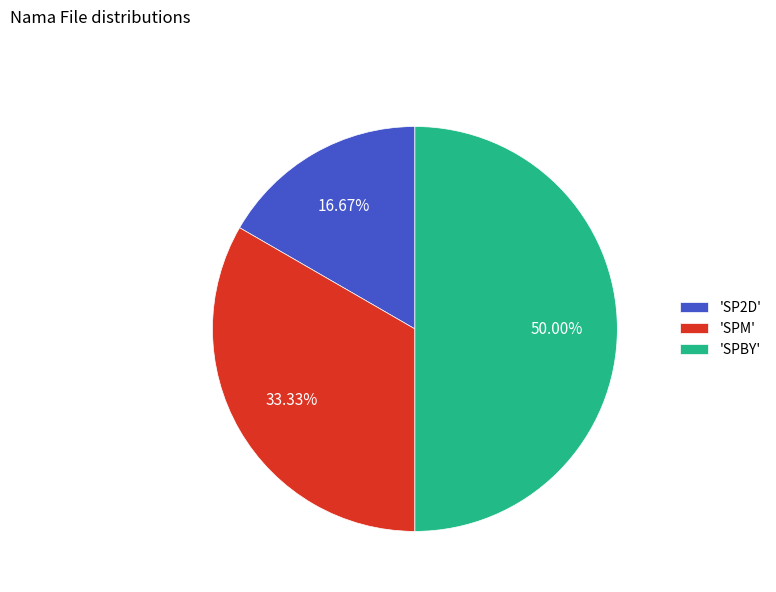

Do 'SP2D' and 'SPBY' together represent more than half of the pie?

Yes